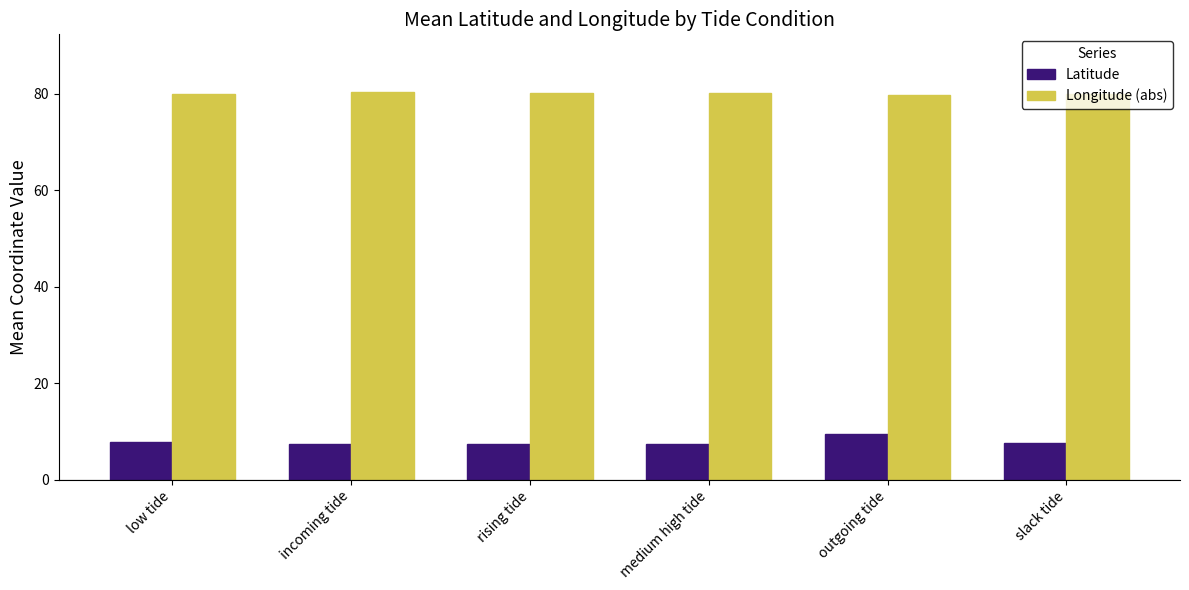

The value of Longitude (abs) at outgoing tide is 113.2. True or false?

False